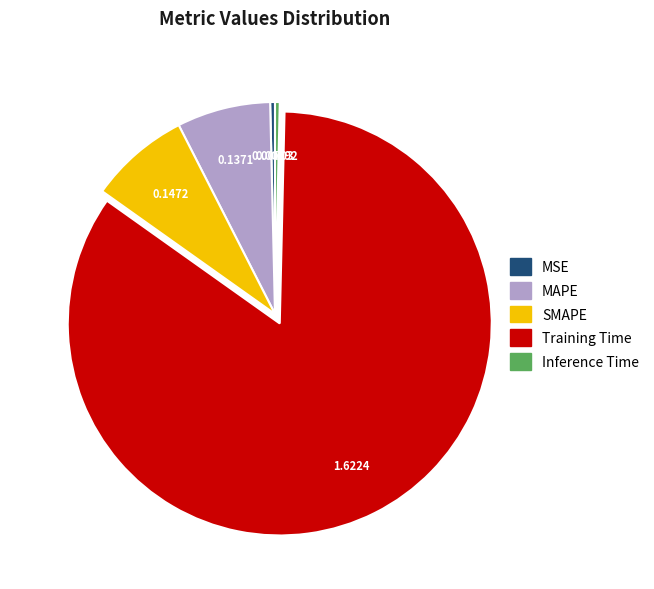

Combined, do SMAPE and Training Time account for over 50%?

Yes